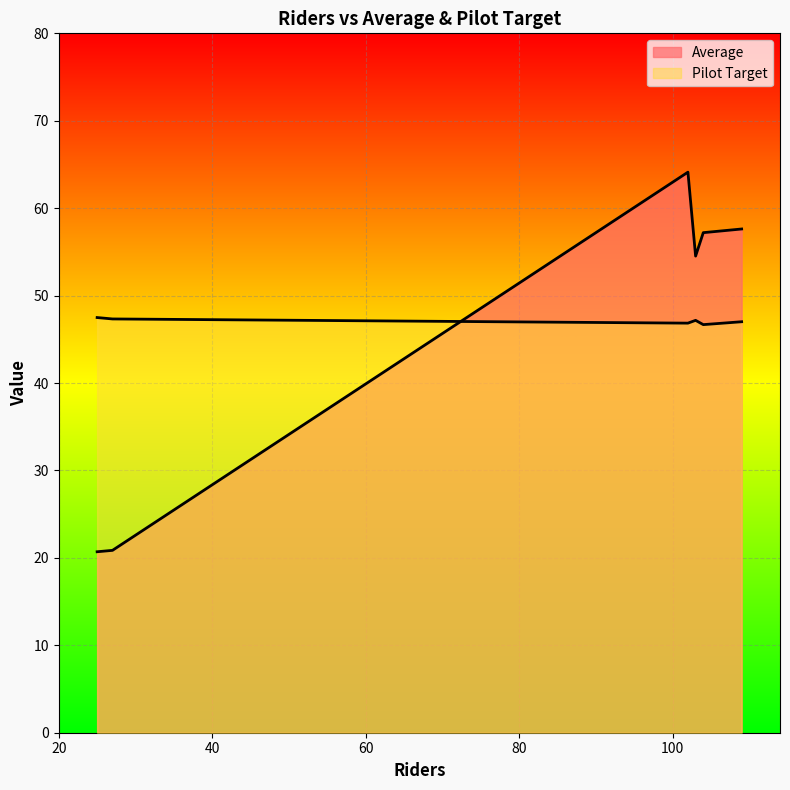

Count the number of categories in the chart.

6